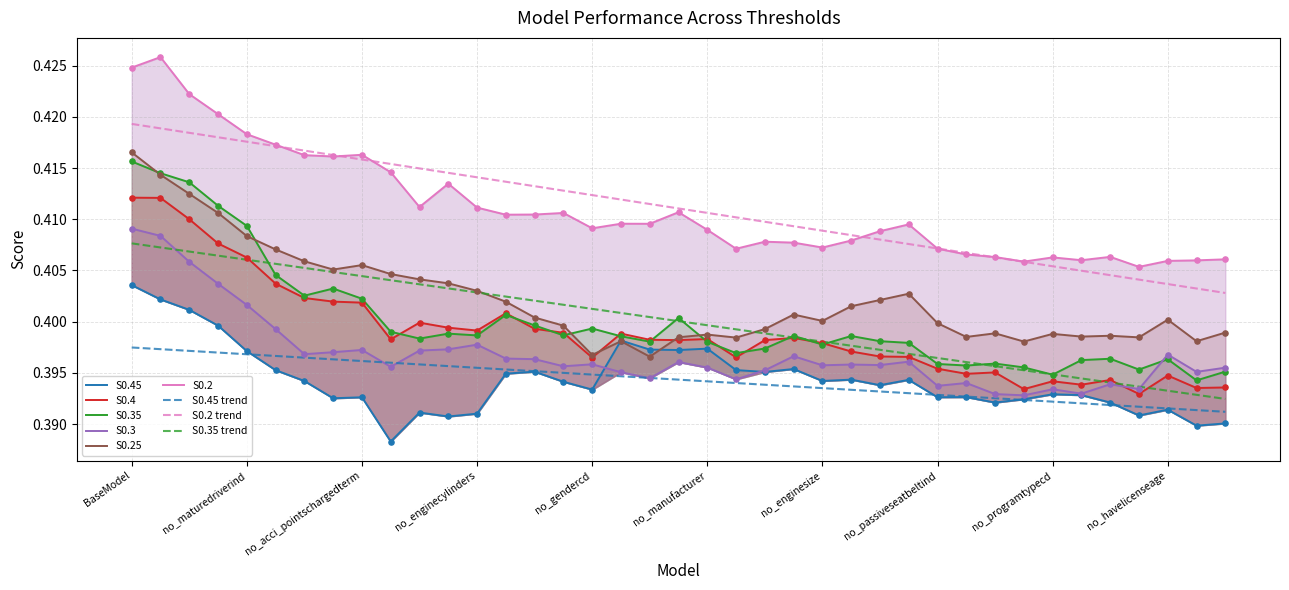

Which series contains the lowest Y value?

S0.45